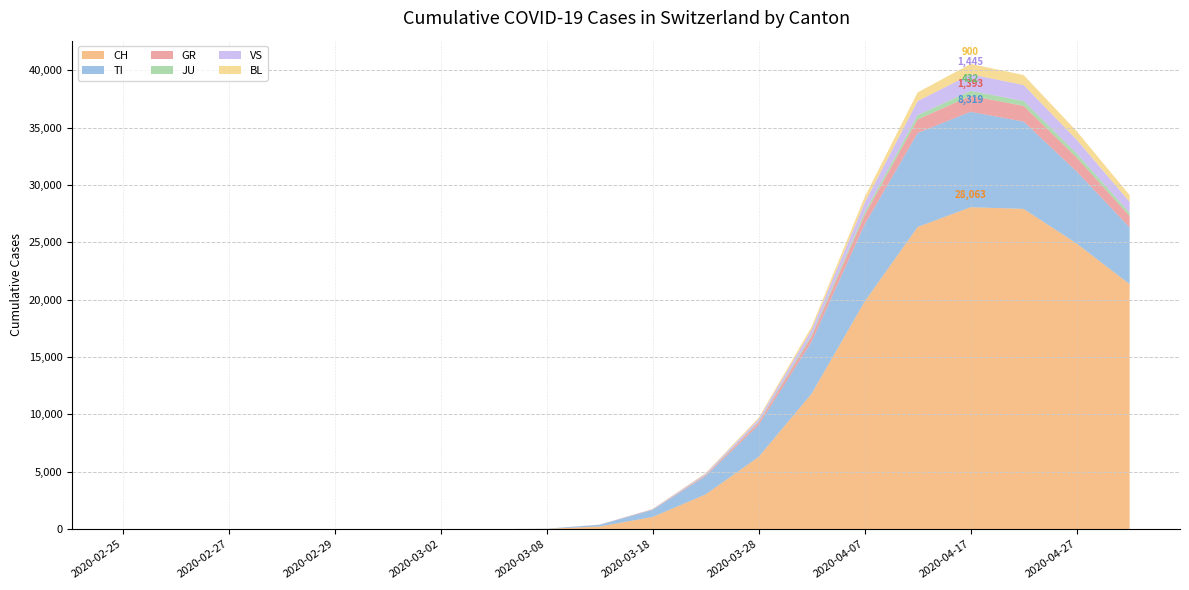

Reading left to right, extract all data points from this chart.

CH: 2020-02-25=0	2020-02-26=0	2020-02-27=0	2020-02-28=0	2020-02-29=0	2020-03-01=0	2020-03-02=0	2020-03-03=0	2020-03-08=27	2020-03-13=235	2020-03-18=1061	2020-03-23=3028	2020-03-28=6294	2020-04-02=11811	2020-04-07=19837	2020-04-12=26336	2020-04-17=28063	2020-04-22=27917	2020-04-27=24900	2020-05-02=21354
TI: 2020-02-25=0	2020-02-26=0	2020-02-27=0	2020-02-28=0	2020-02-29=0	2020-03-01=0	2020-03-02=0	2020-03-03=0	2020-03-08=14	2020-03-13=147	2020-03-18=616	2020-03-23=1591	2020-03-28=2767	2020-04-02=4522	2020-04-07=6711	2020-04-12=8198	2020-04-17=8319	2020-04-22=7606	2020-04-27=6279	2020-05-02=4950
GR: 2020-02-25=0	2020-02-26=0	2020-02-27=0	2020-02-28=0	2020-02-29=0	2020-03-01=0	2020-03-02=0	2020-03-03=0	2020-03-08=1	2020-03-13=5	2020-03-18=33	2020-03-23=88	2020-03-28=232	2020-04-02=467	2020-04-07=821	2020-04-12=1179	2020-04-17=1393	2020-04-22=1375	2020-04-27=1221	2020-05-02=986
JU: 2020-02-25=0	2020-02-26=0	2020-02-27=0	2020-02-28=0	2020-02-29=0	2020-03-01=0	2020-03-02=0	2020-03-03=0	2020-03-08=0	2020-03-13=2	2020-03-18=9	2020-03-23=29	2020-03-28=67	2020-04-02=131	2020-04-07=241	2020-04-12=367	2020-04-17=432	2020-04-22=418	2020-04-27=356	2020-05-02=281
VS: 2020-02-25=0	2020-02-26=0	2020-02-27=0	2020-02-28=0	2020-02-29=0	2020-03-01=0	2020-03-02=0	2020-03-03=0	2020-03-08=1	2020-03-13=7	2020-03-18=30	2020-03-23=98	2020-03-28=222	2020-04-02=449	2020-04-07=829	2020-04-12=1231	2020-04-17=1445	2020-04-22=1398	2020-04-27=1197	2020-05-02=951
BL: 2020-02-25=0	2020-02-26=0	2020-02-27=0	2020-02-28=0	2020-02-29=0	2020-03-01=0	2020-03-02=0	2020-03-03=0	2020-03-08=0	2020-03-13=3	2020-03-18=15	2020-03-23=52	2020-03-28=128	2020-04-02=268	2020-04-07=499	2020-04-12=757	2020-04-17=900	2020-04-22=871	2020-04-27=742	2020-05-02=591